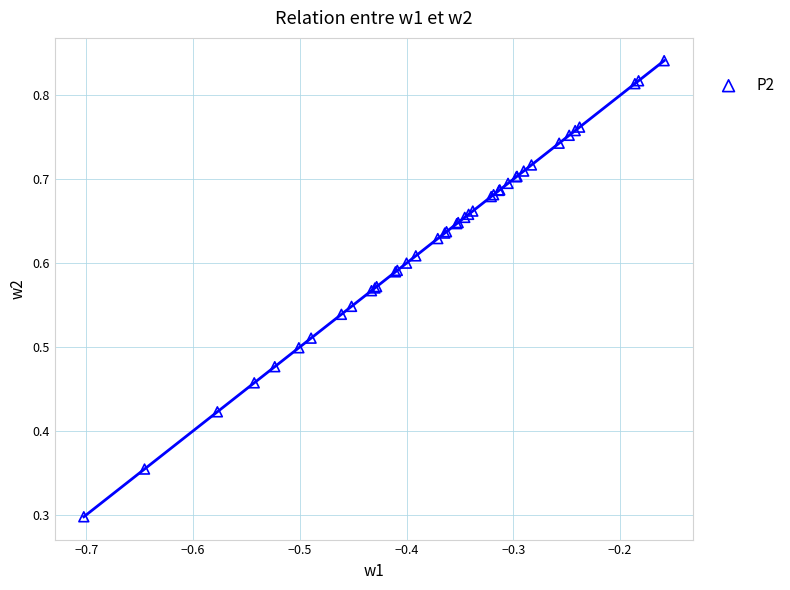

What Y value in the scatter plot is closest to 0?

0.3